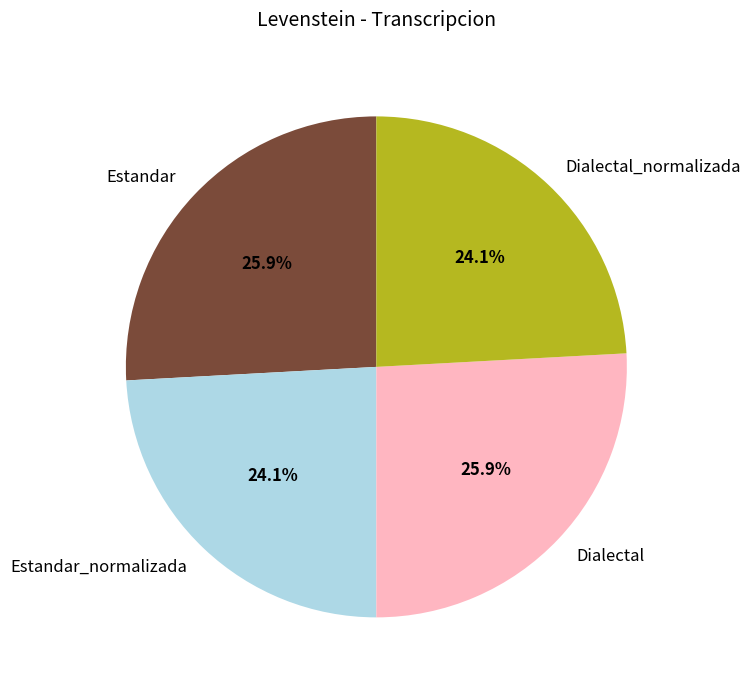

How much of the chart is everything except Estandar_normalizada?

75.9%